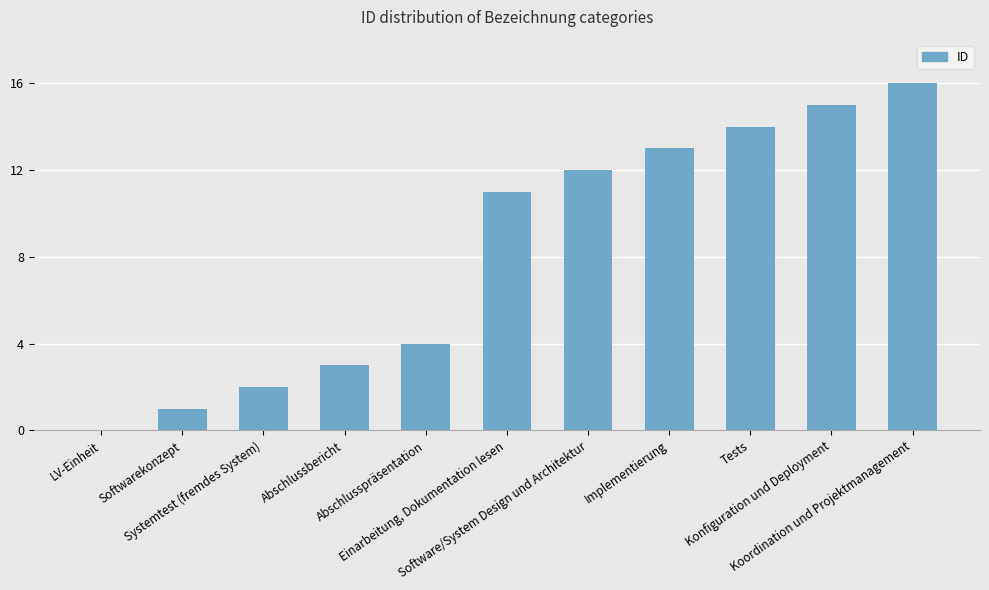

What is the greatest value displayed?

16